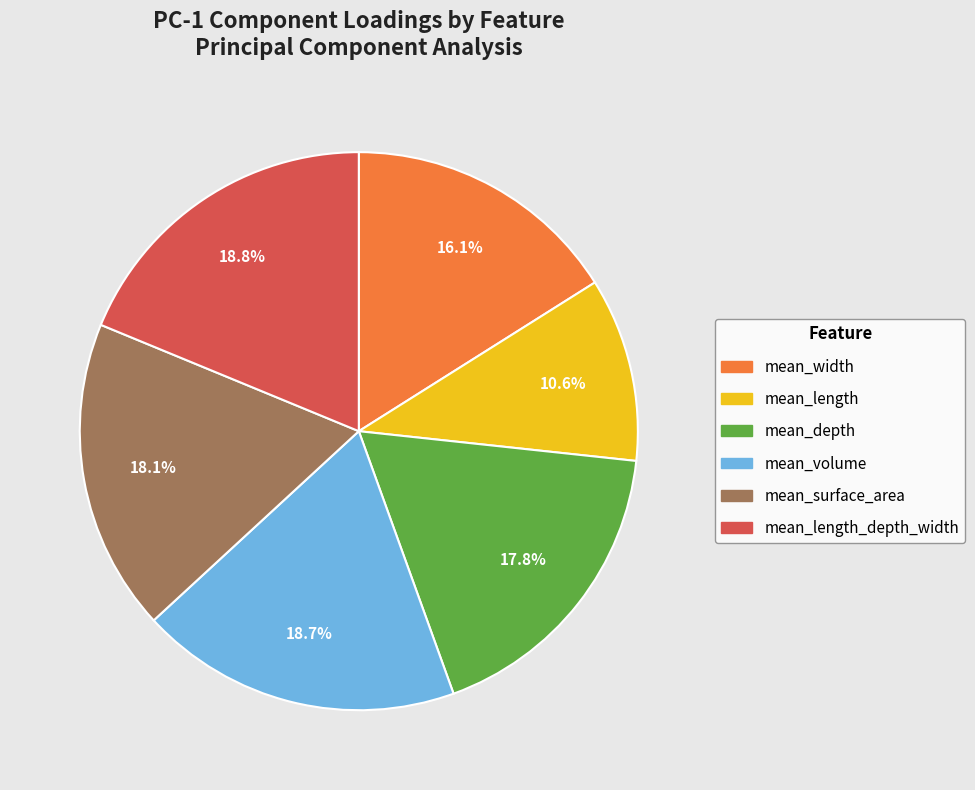

To the nearest percent, what is the combined percentage of mean_depth and mean_length_depth_width?

37%